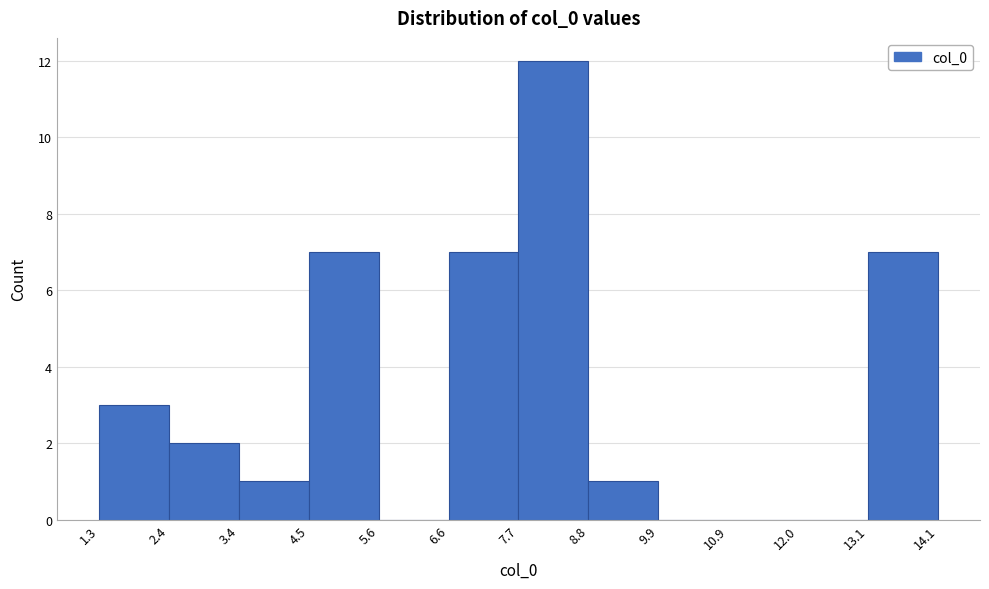

Reading left to right, transcribe this chart: for each bar, give the range it covers on the x-axis and its height. The values are not printed on the chart, so give them approximately, as read against the axis.

1.3 to 2.4: 3
2.4 to 3.4: 2
3.4 to 4.5: 1
4.5 to 5.6: 7
5.6 to 6.6: 0
6.6 to 7.7: 7
7.7 to 8.8: 12
8.8 to 9.9: 1
9.9 to 10.9: 0
10.9 to 12.0: 0
12.0 to 13.1: 0
13.1 to 14.1: 7